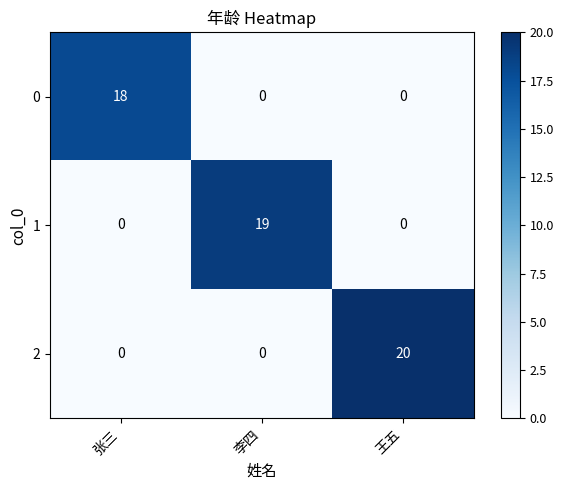

Reading left to right, transcribe all the data shown in this chart.

0: 18	0	0
1: 0	19	0
2: 0	0	20